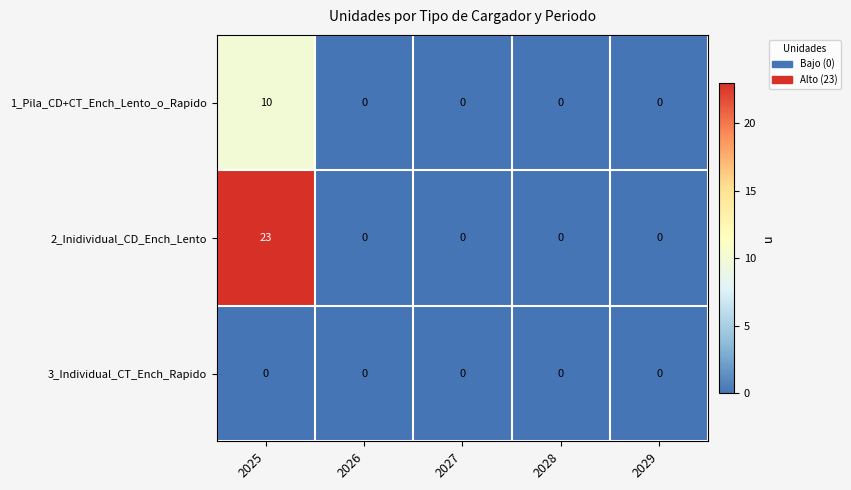

The 1_Pila_CD+CT_Ench_Lento_o_Rapido series shows 7 at 2026. True or false?

False